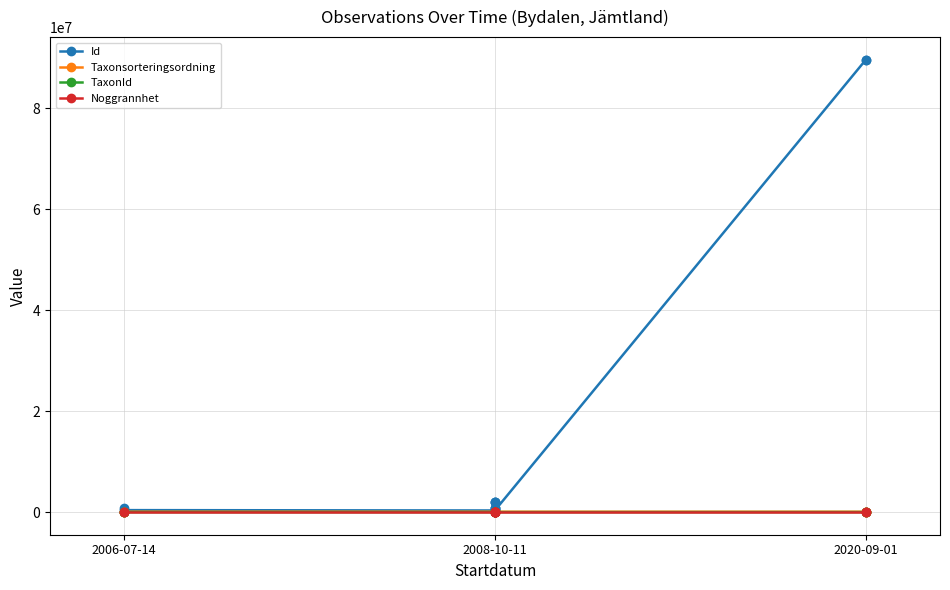

True or false: Id and TaxonId intersect in this chart.

False